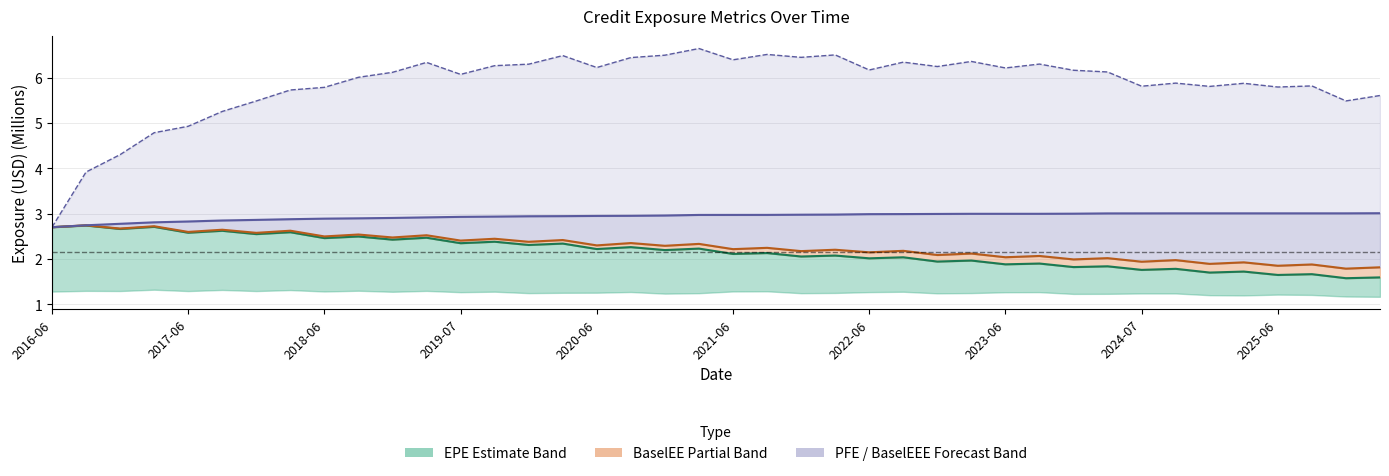

What is the total value across all series at 14?

13.9